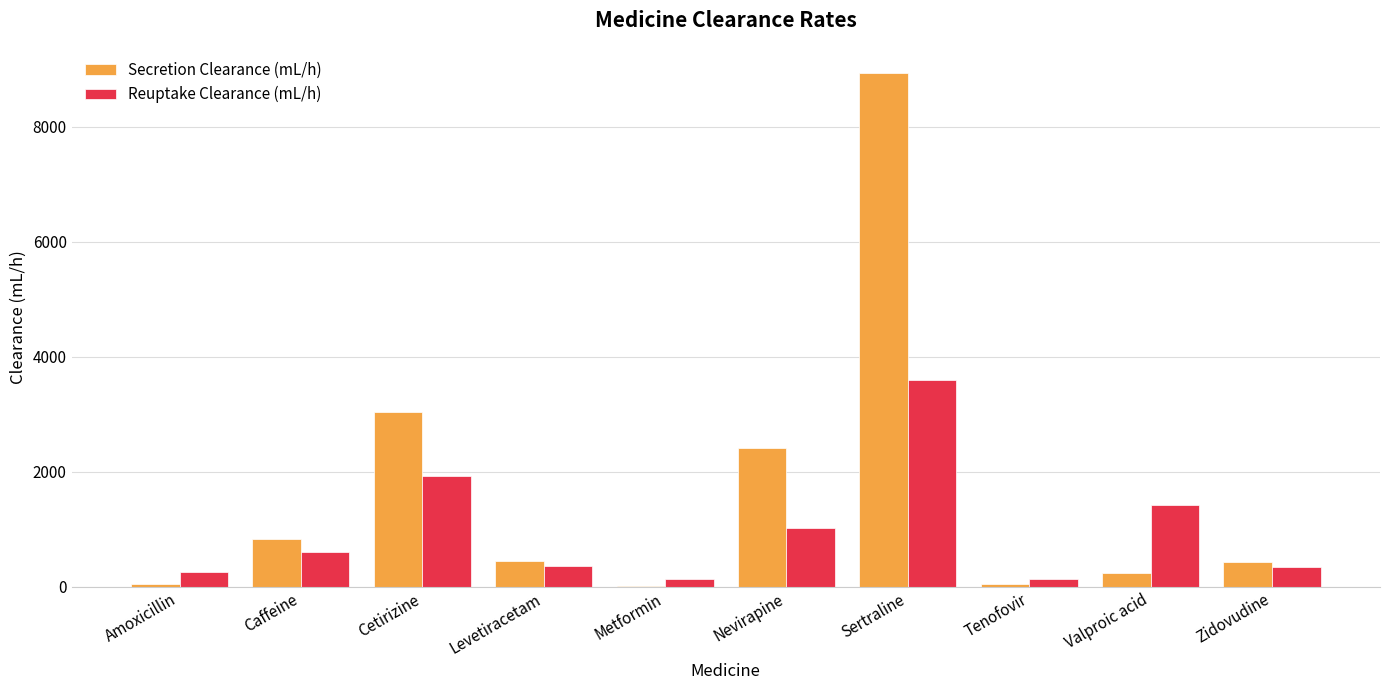

Are the bars horizontal?

No